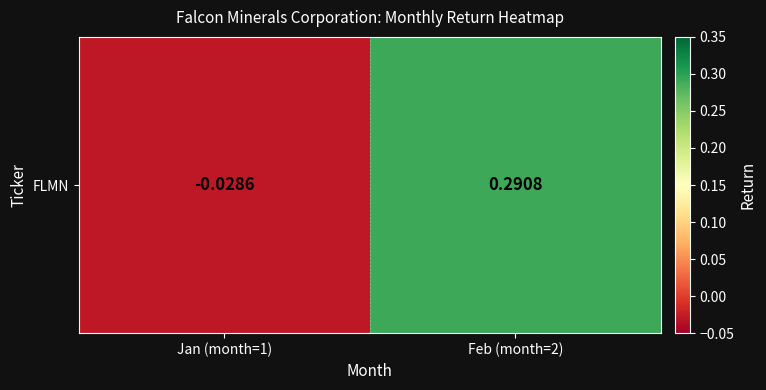

Rank the categories by value from lowest to highest.

Jan (month=1), Feb (month=2)